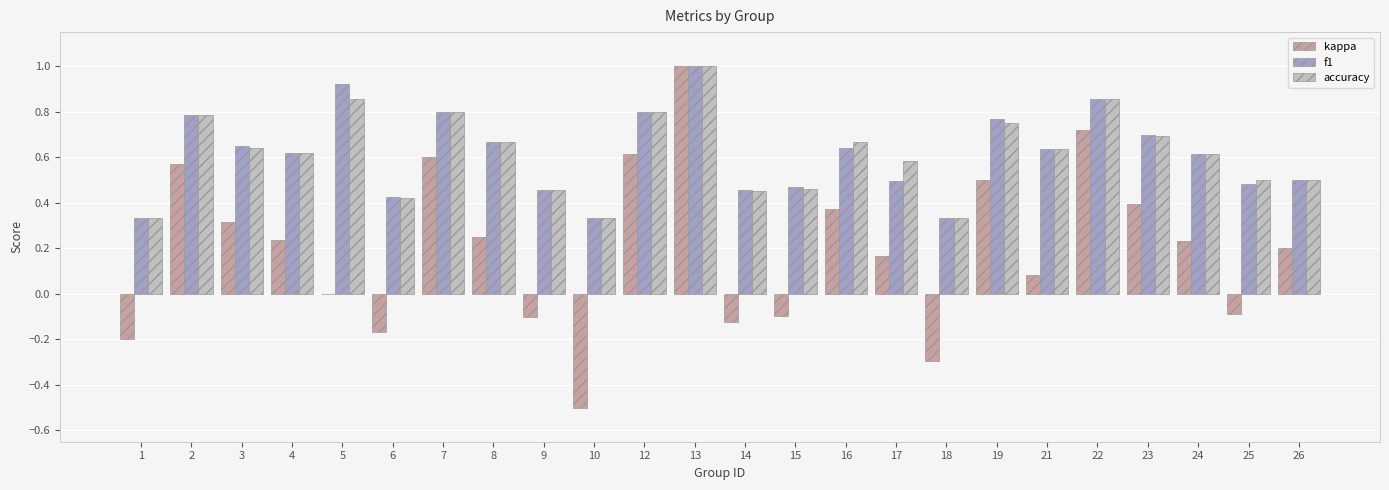

At which label does kappa first exceed 0?

2